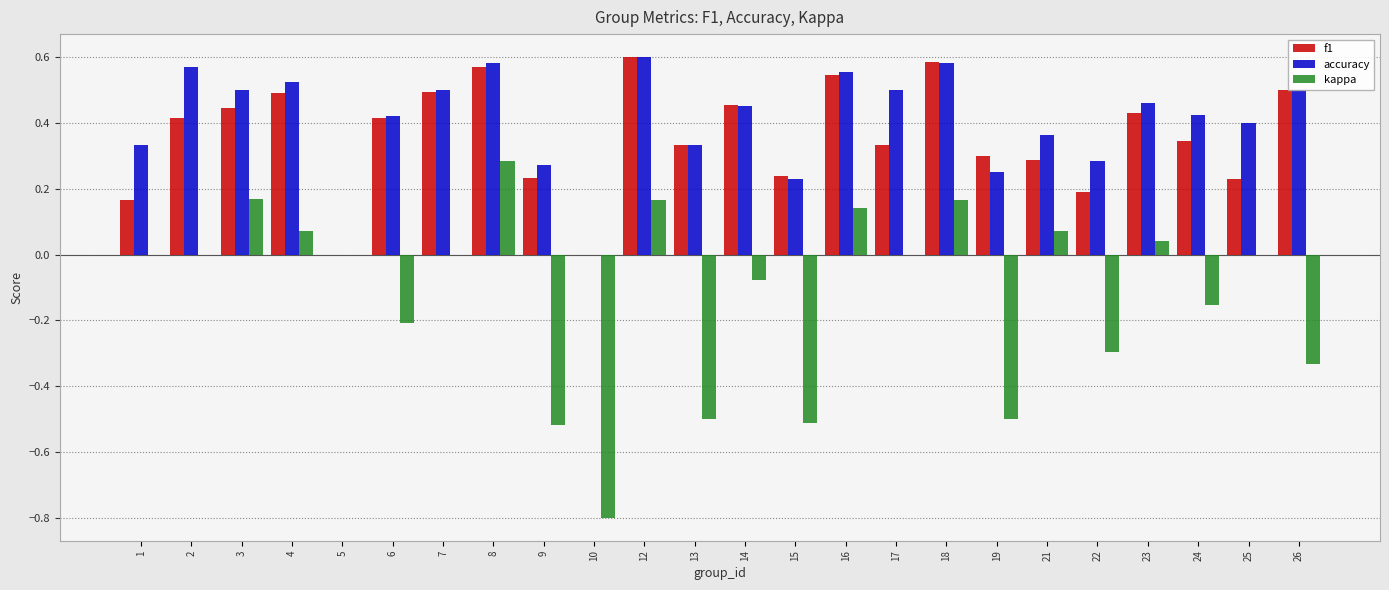

Count the number of data series in this chart.

3